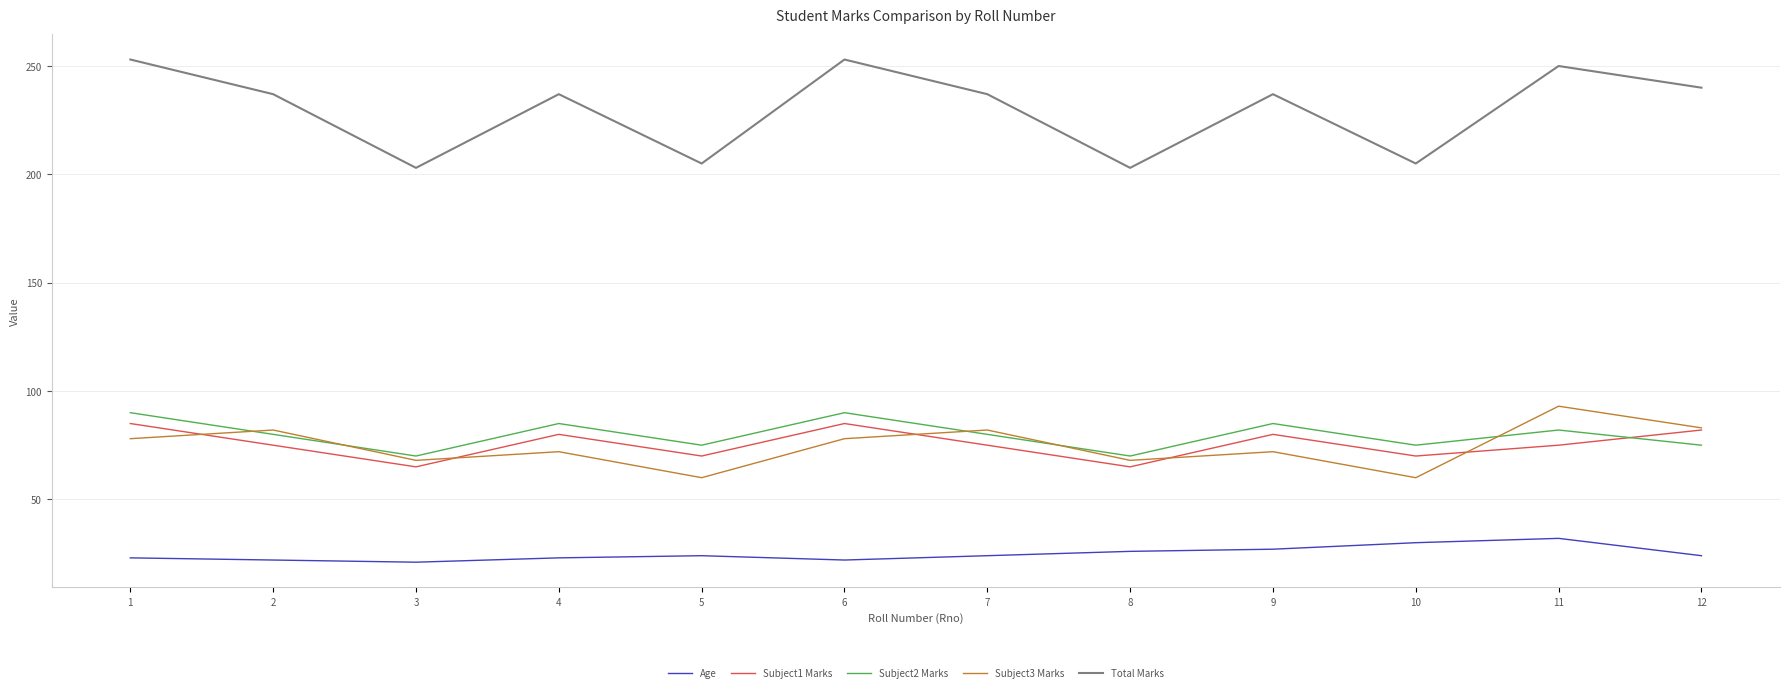

At which category does Total Marks reach its first local peak?

4